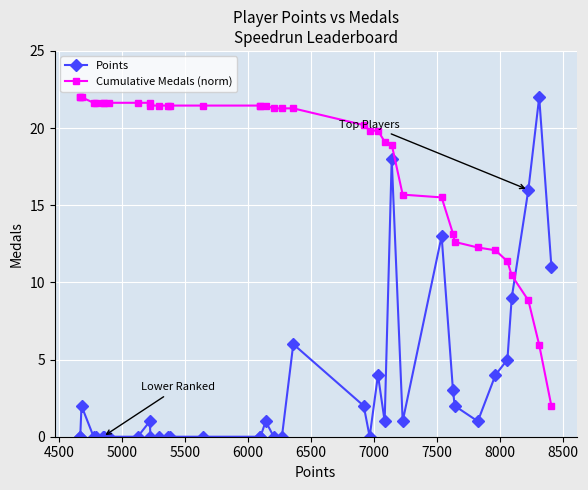

Rank the series by their maximum value, from lowest to highest.

Points, Cumulative Medals (norm)